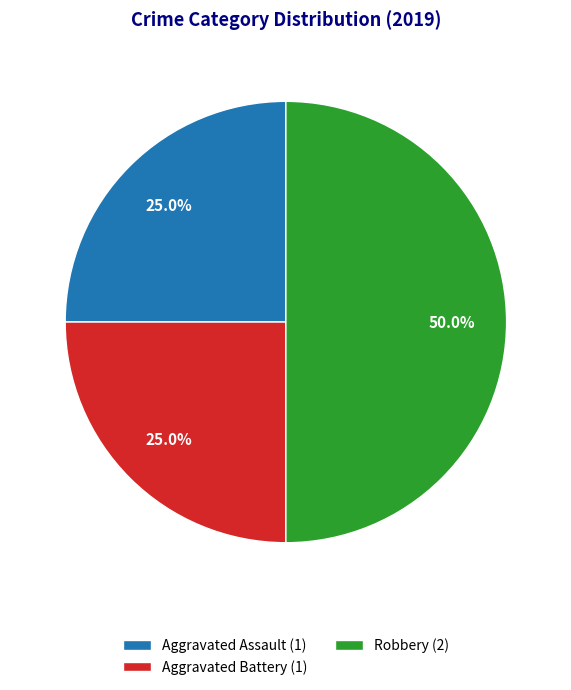

To the nearest percent, what percentage of the pie is Aggravated Assault?

25%